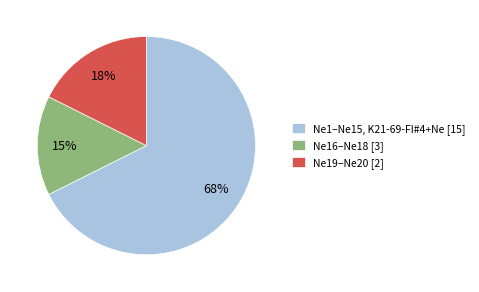

Count the number of slices in the pie.

3